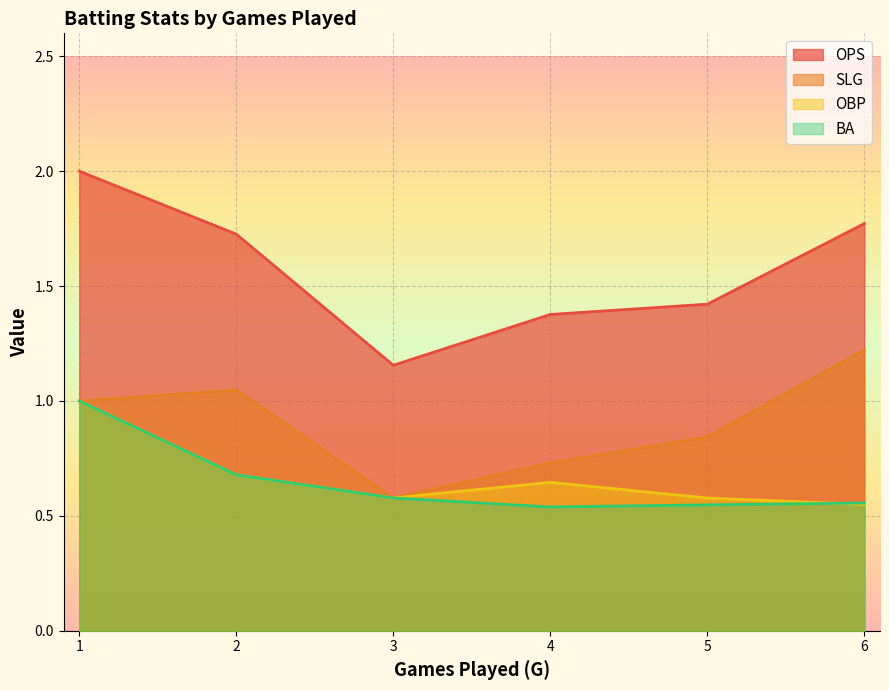

What is the maximum value shown in the chart?

2.0